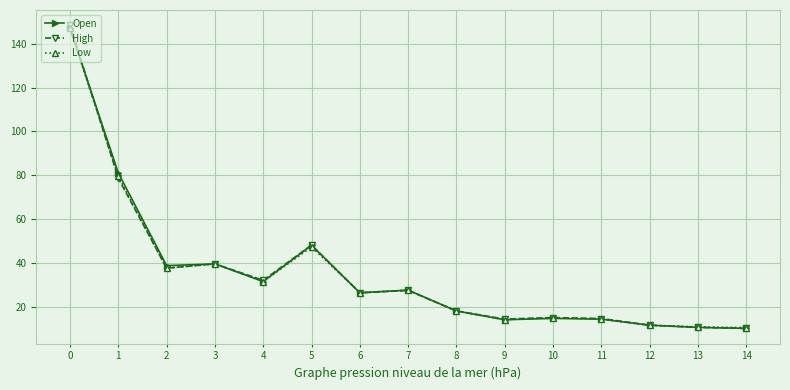

List the series in order of their overall mean, lowest first.

Low, High, Open